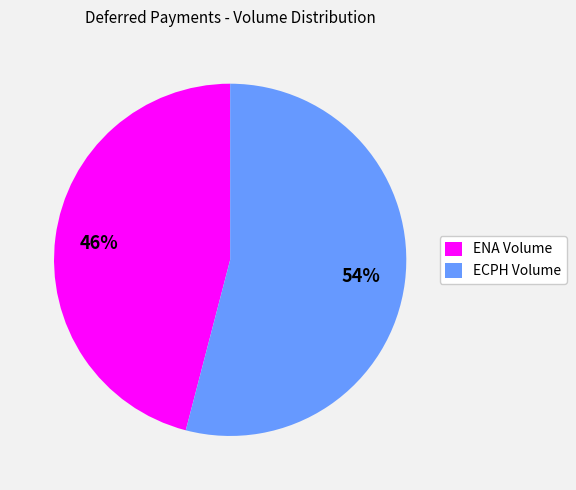

Which slice is the largest?

ECPH Volume